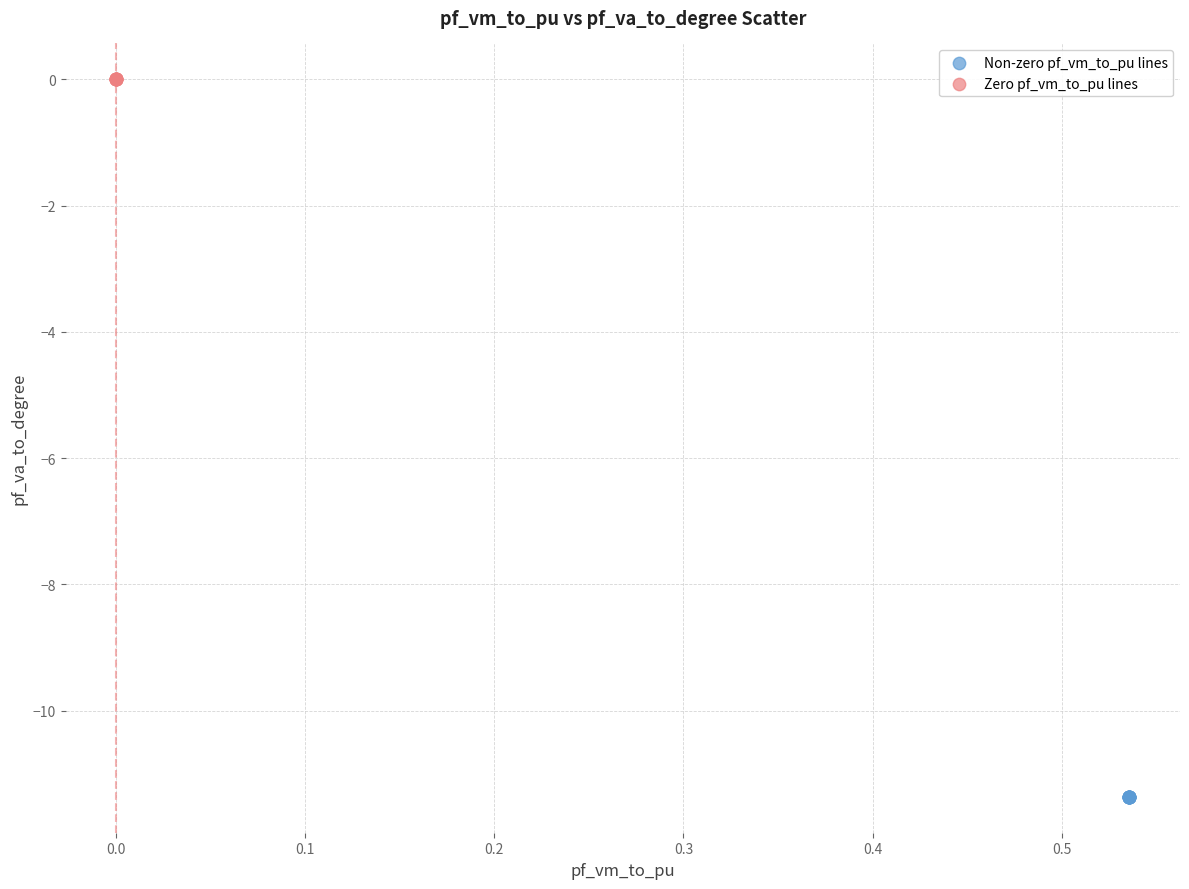

Which series contains the highest Y value?

Zero pf_vm_to_pu lines